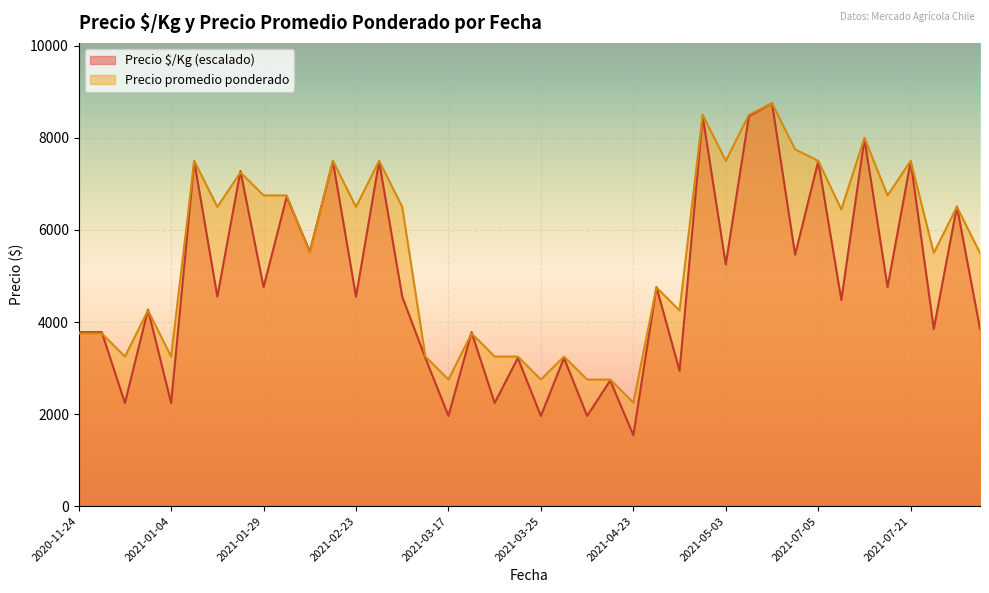

Which series has the widest spread of values?

Precio $/Kg (escalado)